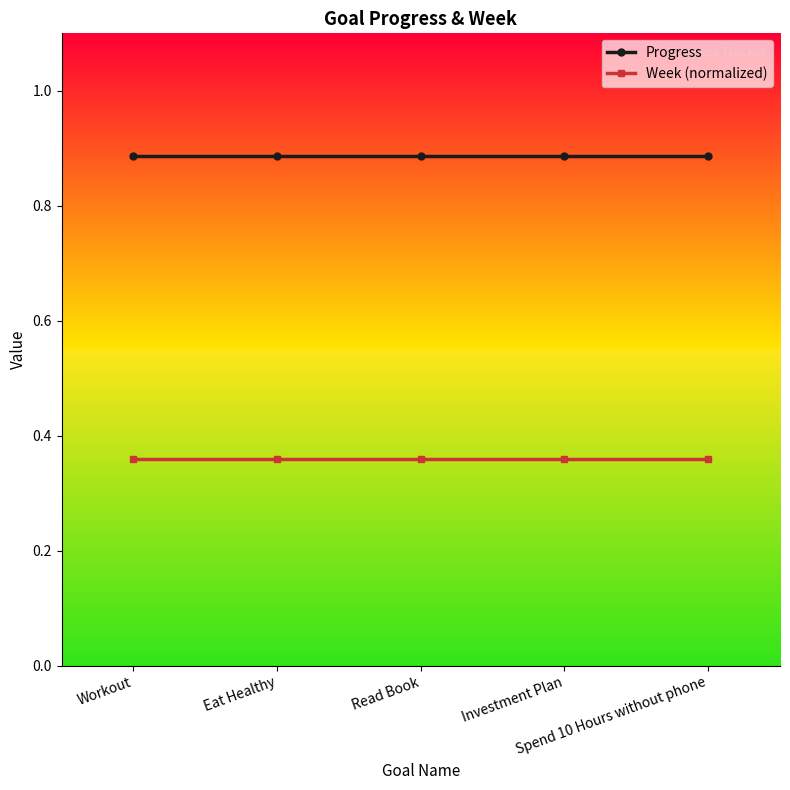

What is the sum of all Week (normalized) values?

1.8